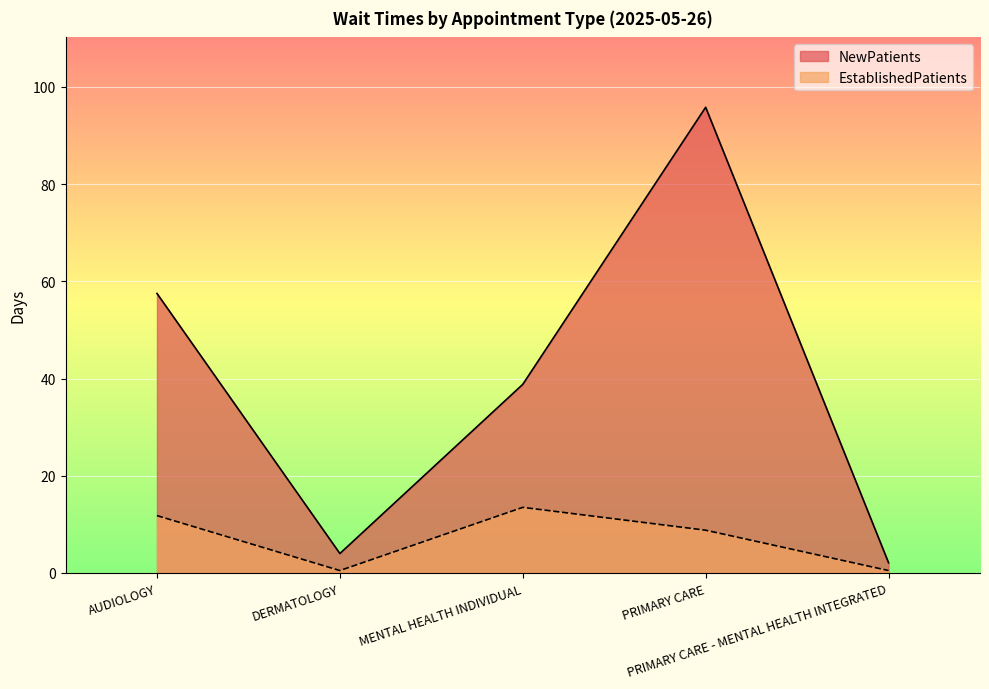

What is the label of the 5th point from the right?

AUDIOLOGY